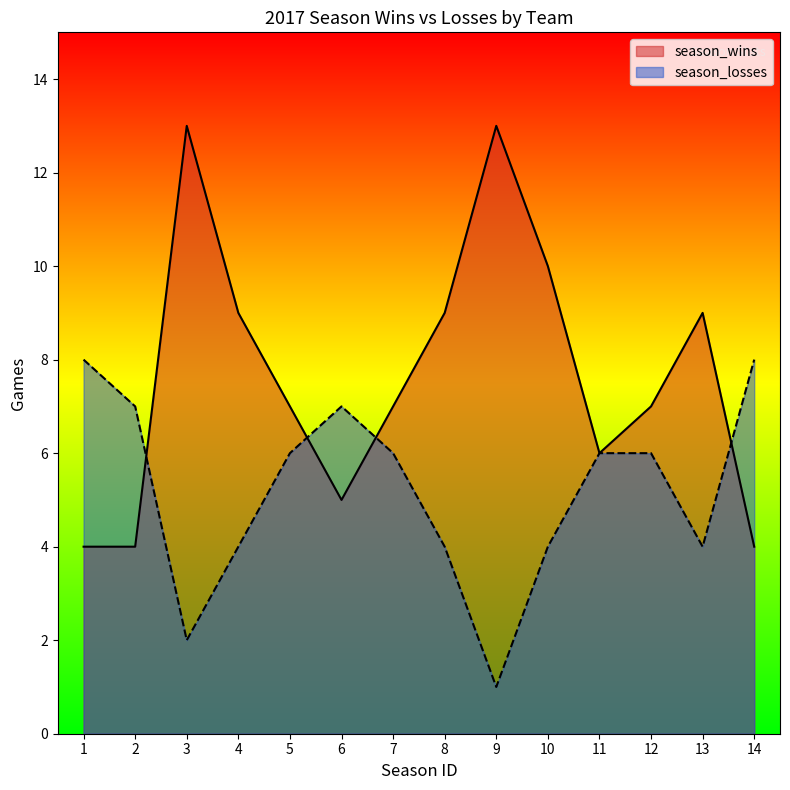

At 3, list the series in order from largest to smallest.

season_wins, season_losses